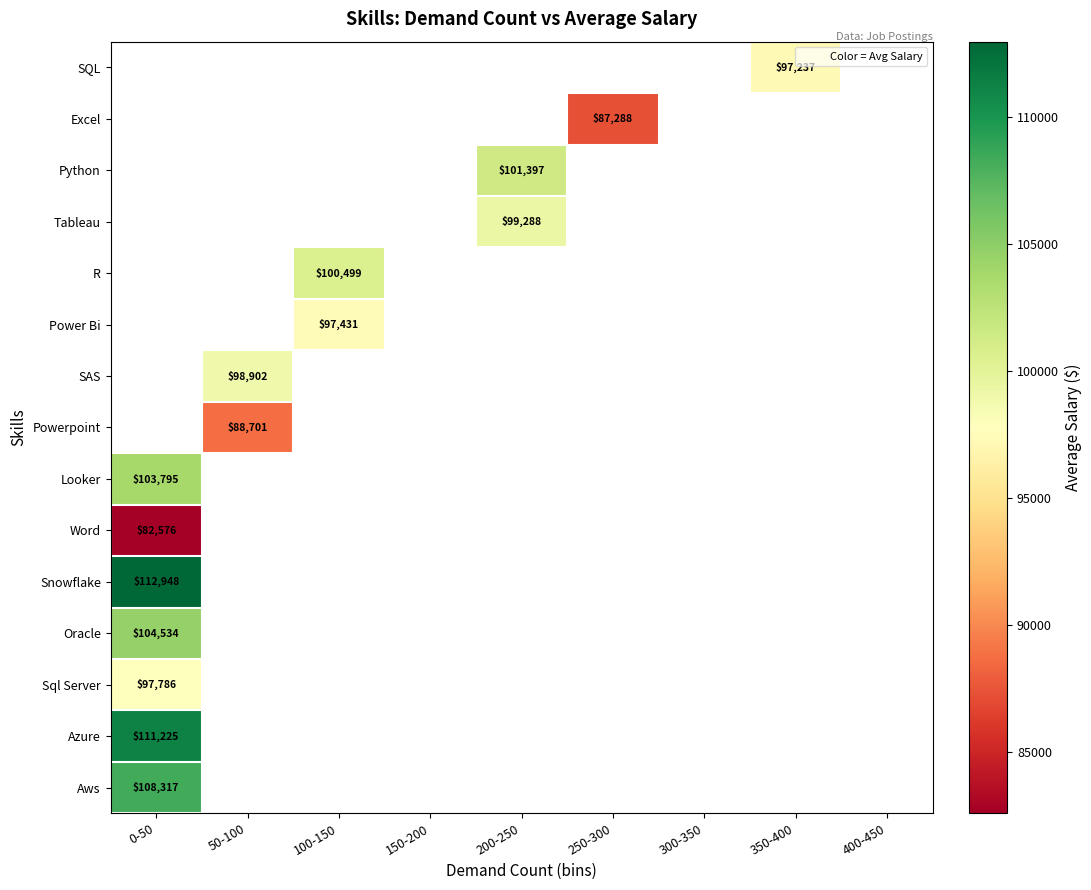

Which category has the lowest value across all series?

0-50